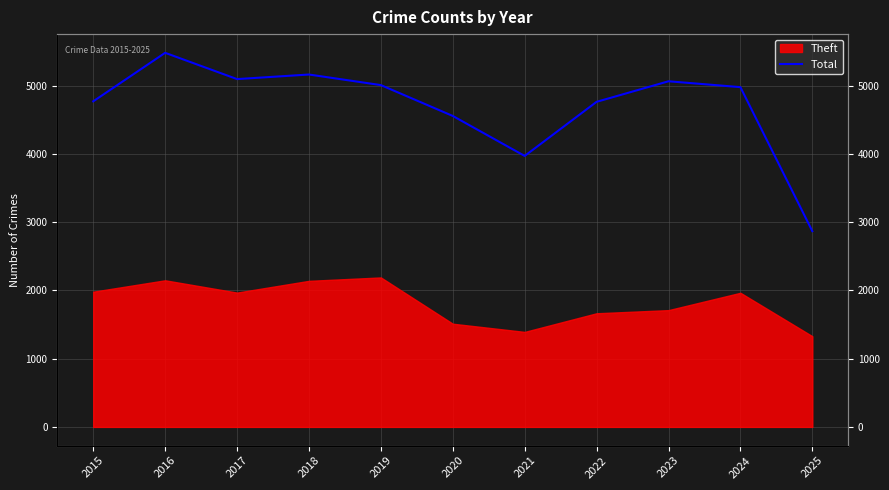

Between 2018 and 2024, which is larger?

2018